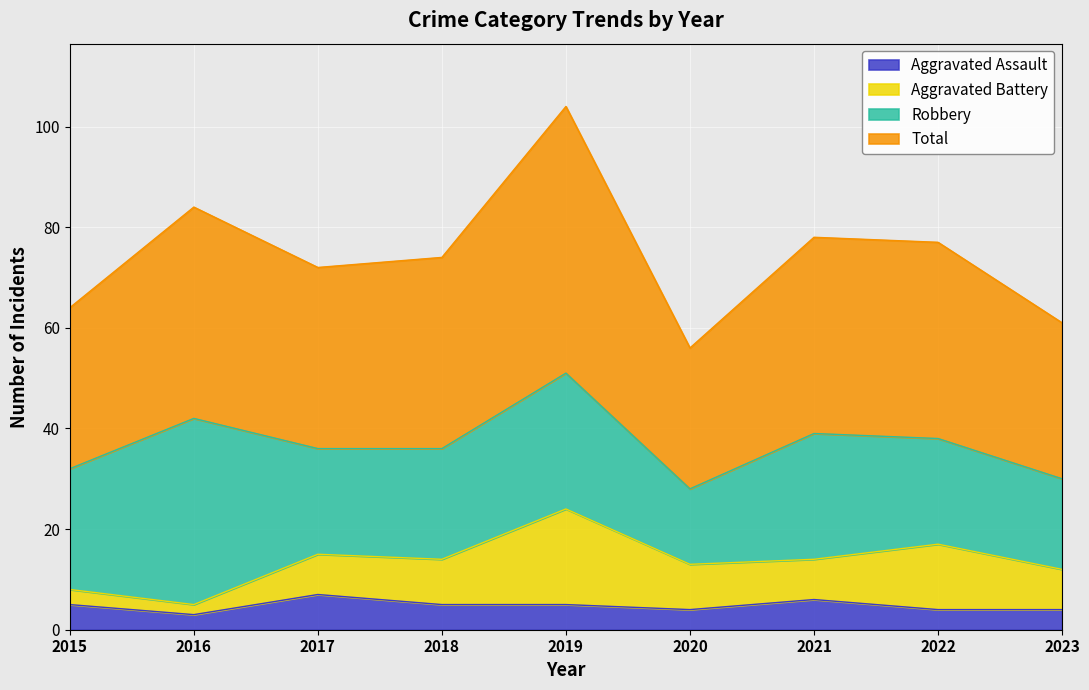

Which series changed the most between 2018 and 2022?

Total